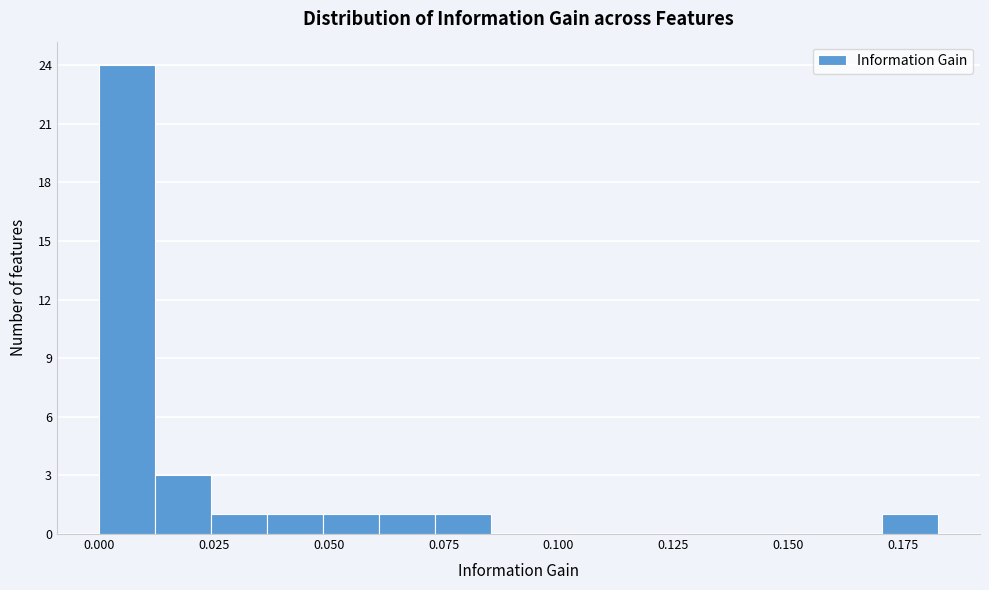

Around what value on the x-axis is the tallest bar? Give the approximate position of its centre, as read against the axis.

0.005